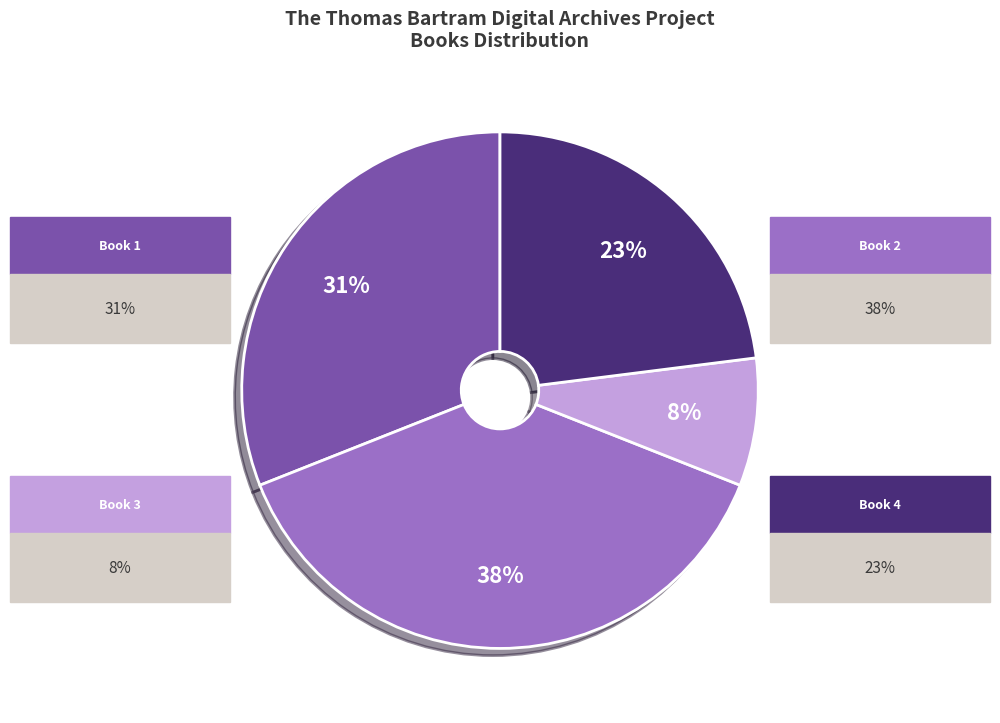

Is there any slice that represents more than half of the pie?

No